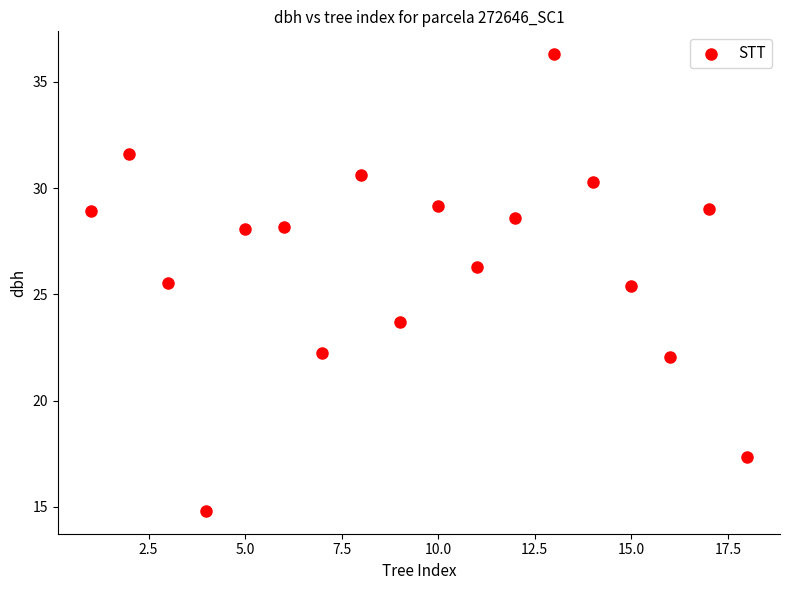

What is the range of X values (max minus min)?

17.0